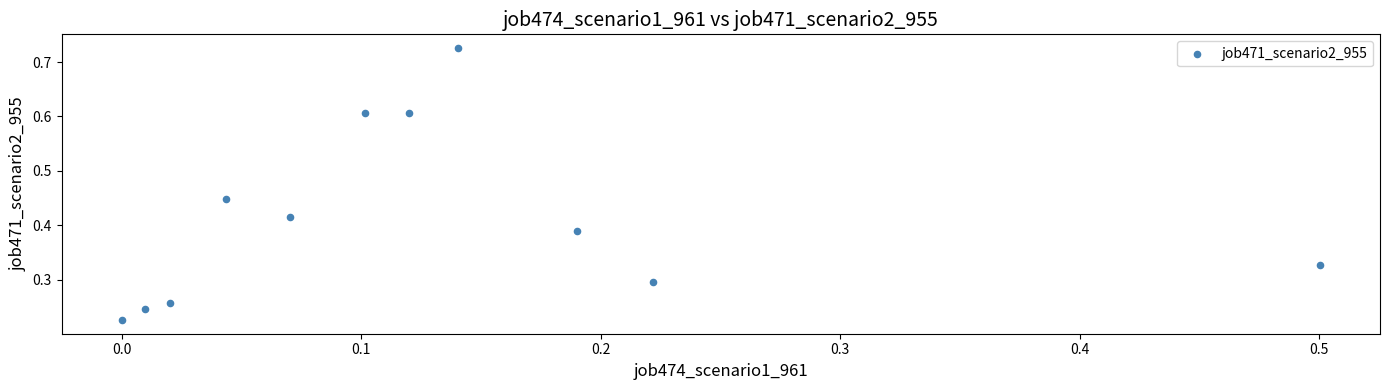

What is the range of Y values (max minus min)?

0.5